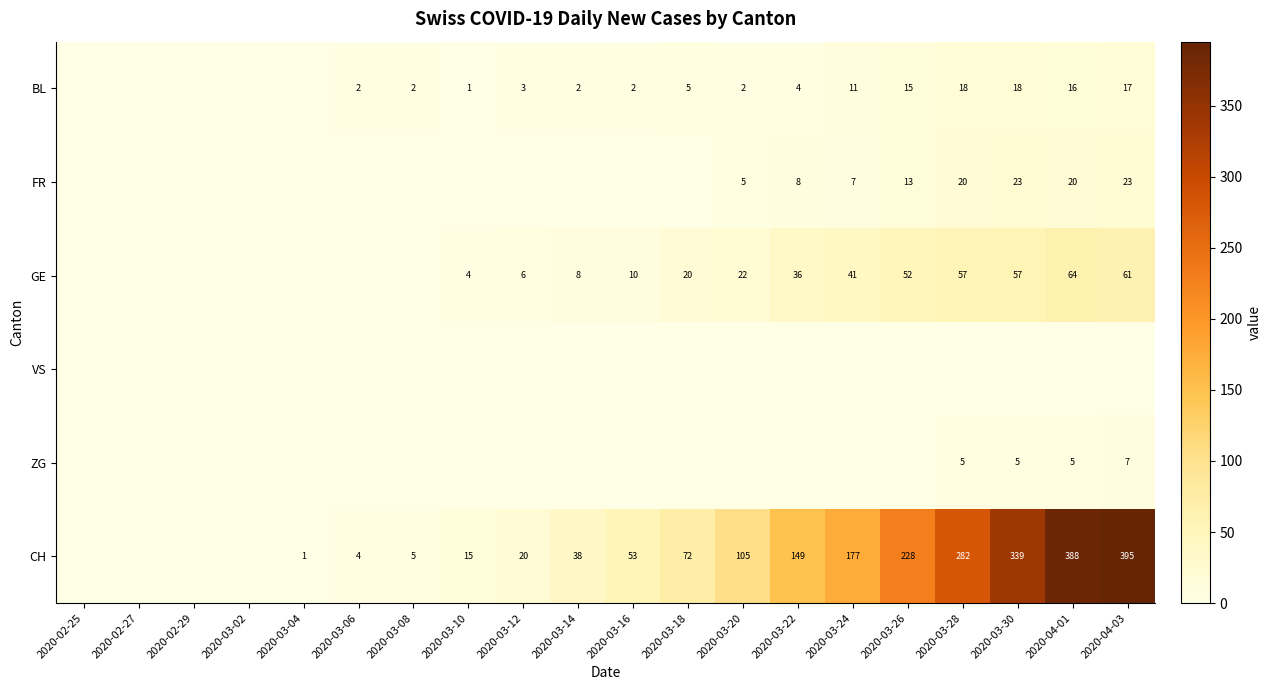

The BL series shows 3 at 2020-03-20. True or false?

False